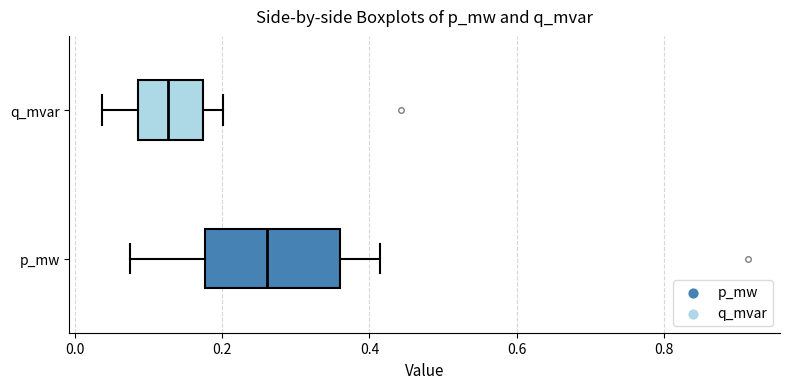

Where is the left edge of the box for p_mw on the x-axis? The values are not printed on the chart, so give them approximately, as read against the axis.

0.18